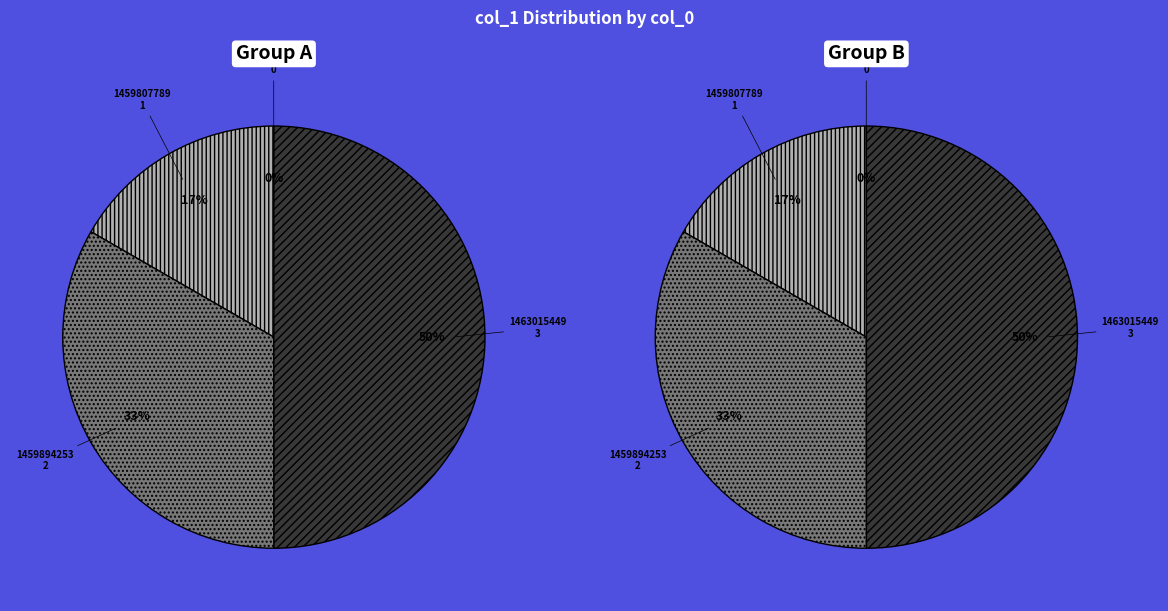

Rank the categories by value from lowest to highest.

1456872855, 1459807789, 1459894253, 1463015449